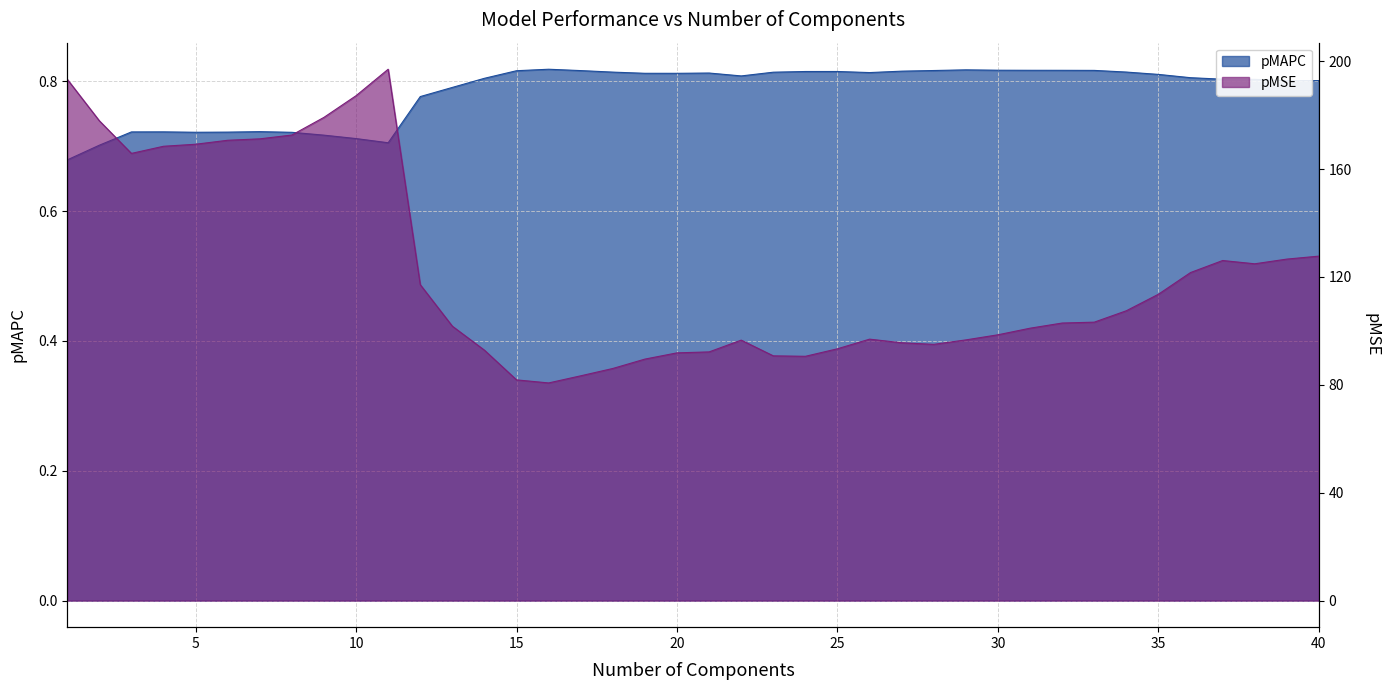

True or false: pMSE and pMAPC intersect in this chart.

False